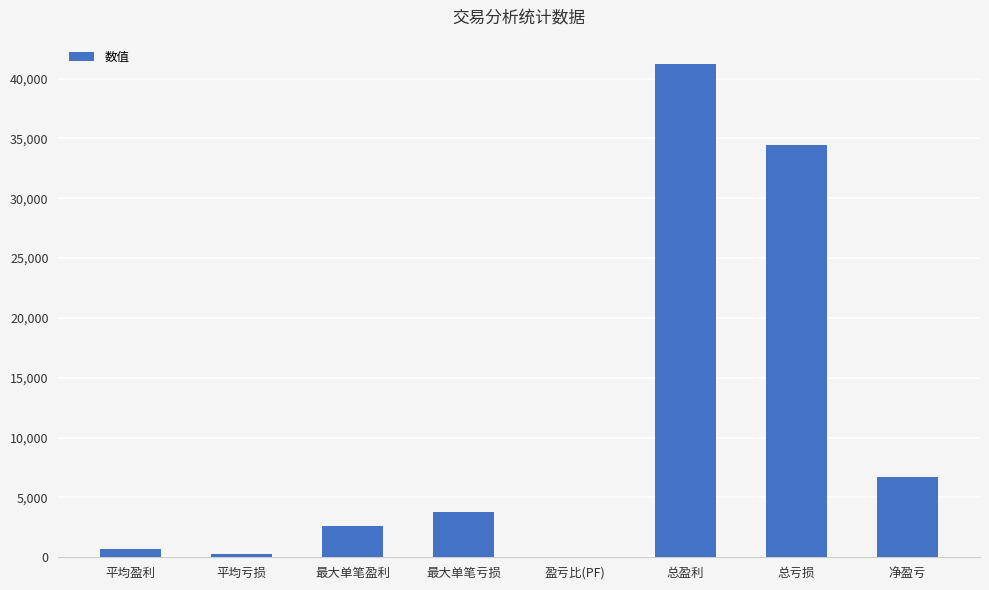

How many categories are shown in the chart?

8